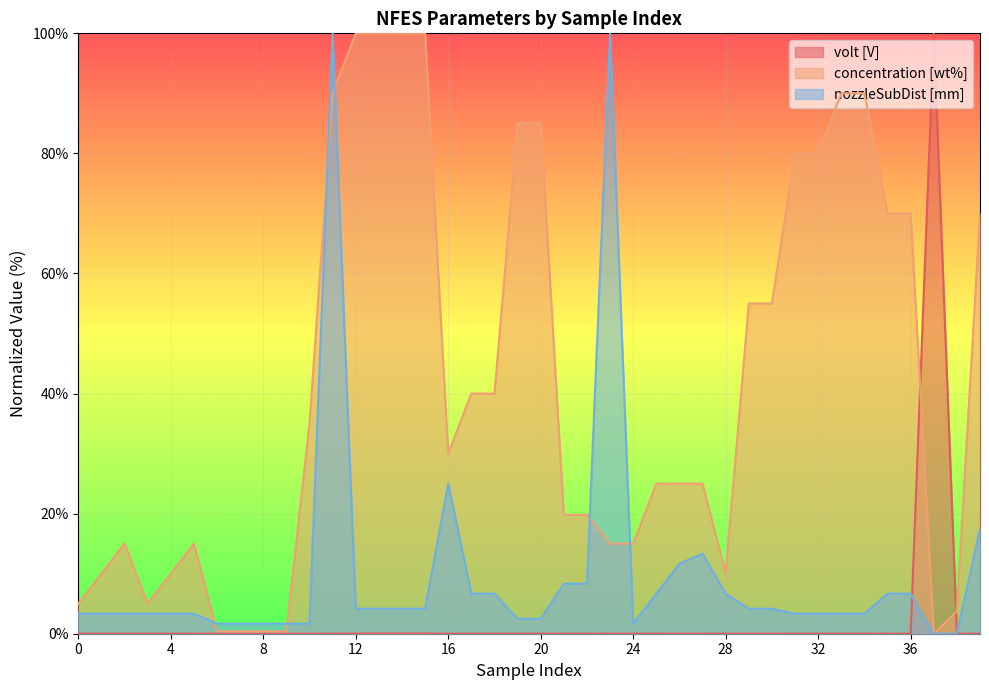

The nozzleSubDist [mm] series shows 5.1 at 5. True or false?

False